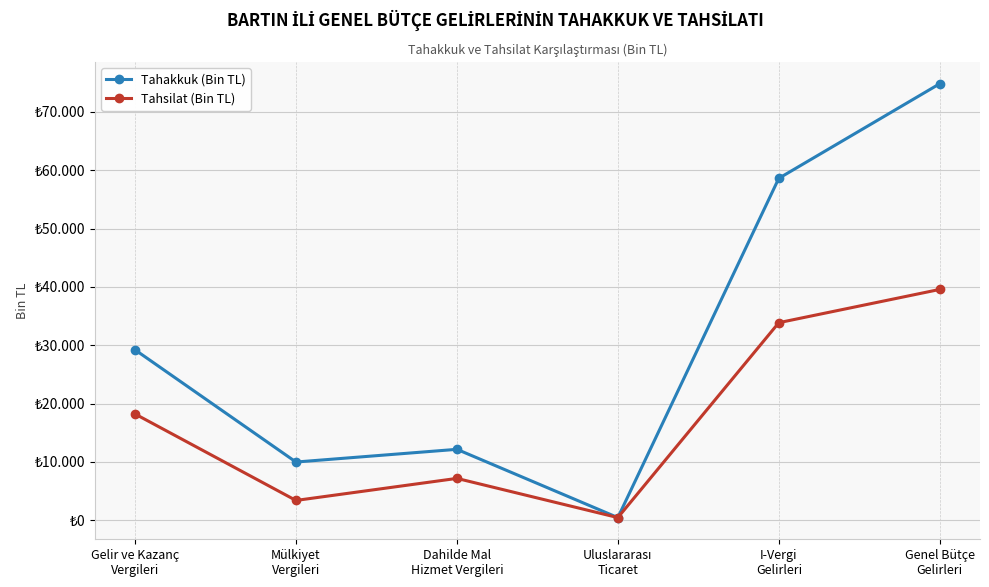

What is the label of the 3rd point from the left?

Dahilde Mal
Hizmet Vergileri